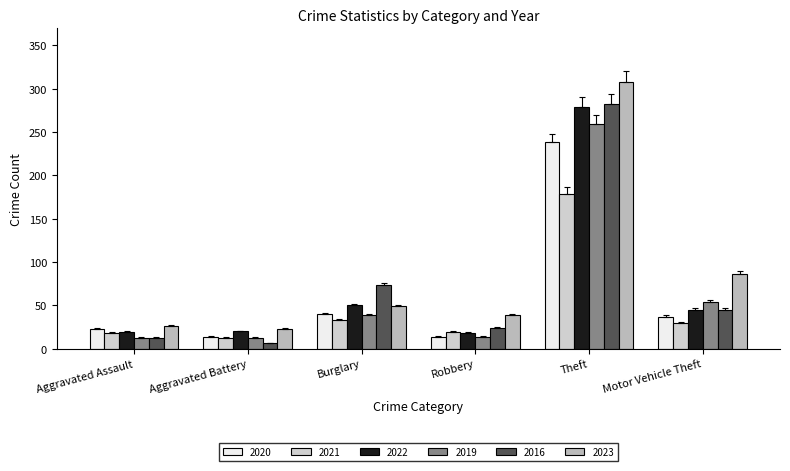

Which series has the widest spread of values?

2023